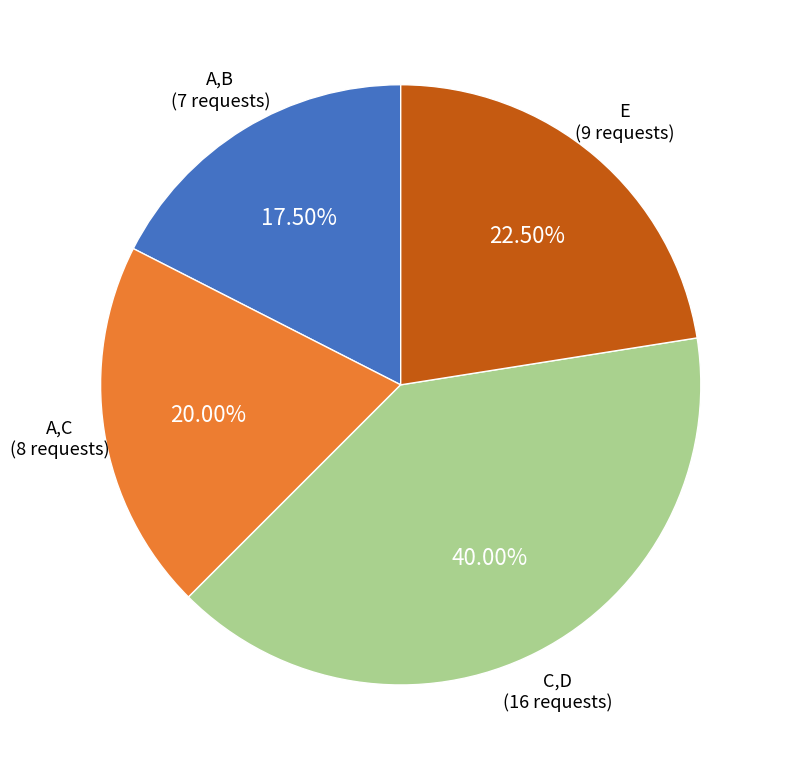

Is there any slice that represents more than half of the pie?

No